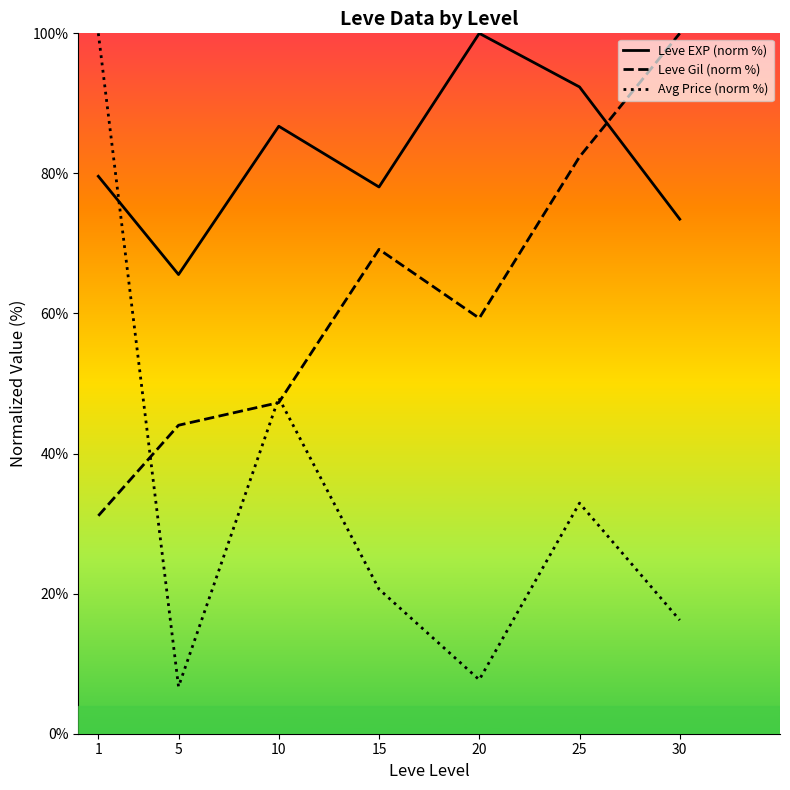

What is the sum of all Leve EXP (norm %) values?

575.8